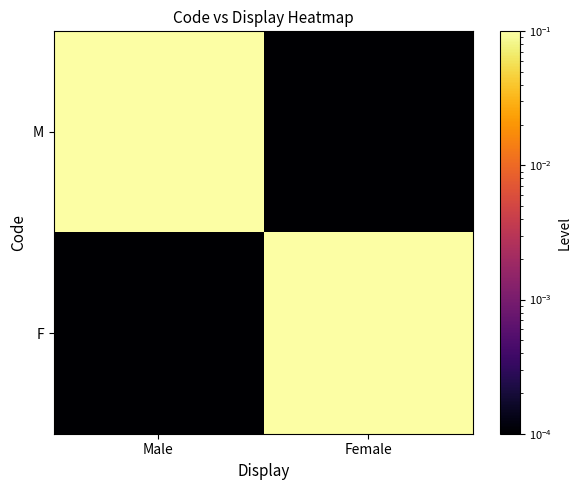

Which label corresponds to the largest value in the chart?

Male